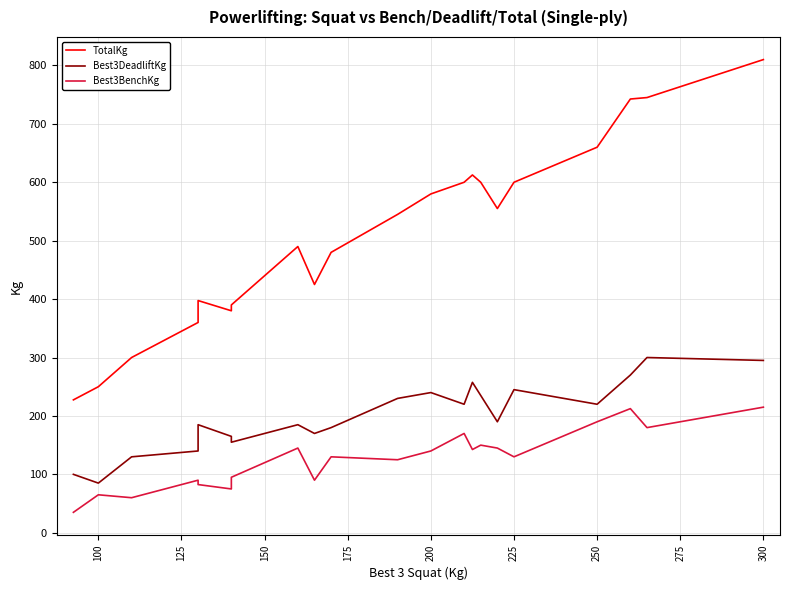

What is the value of the TotalKg point at the 13th from the left?

600.0